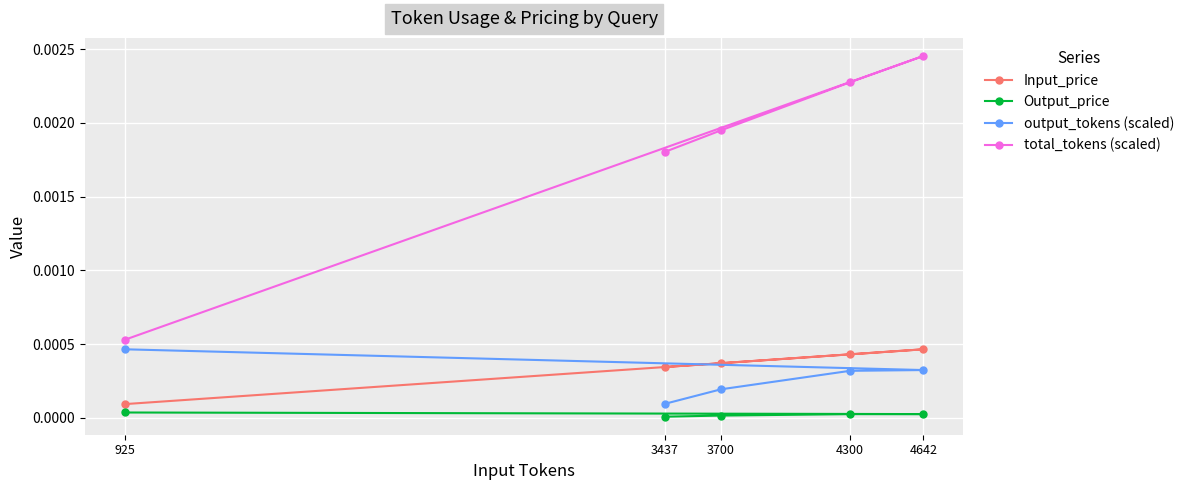

Is the value of output_tokens (scaled) at 925 greater than the value of Output_price at 925?

Yes